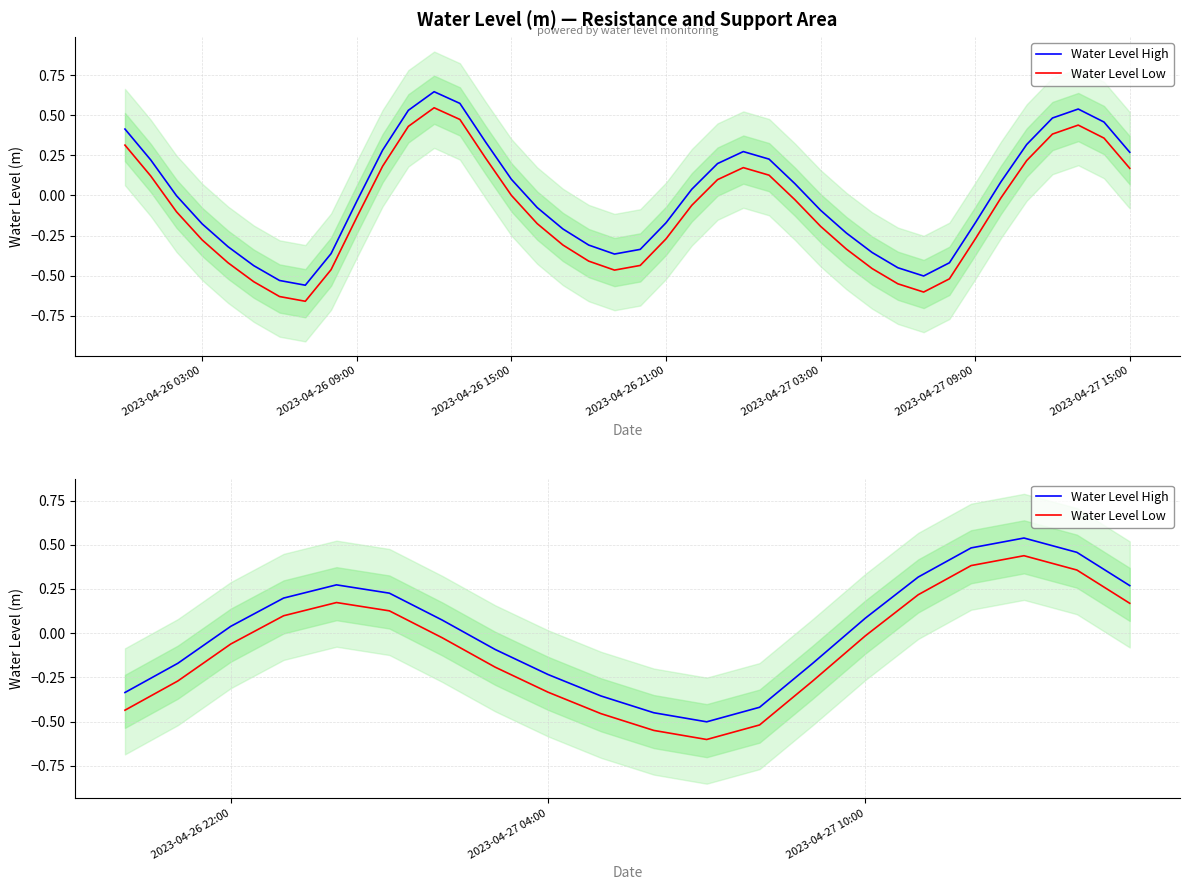

How many lines are shown in the chart?

2